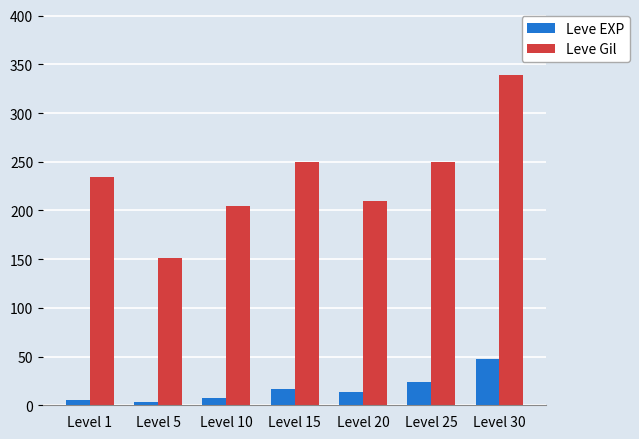

Which series has the widest spread of values?

Leve Gil